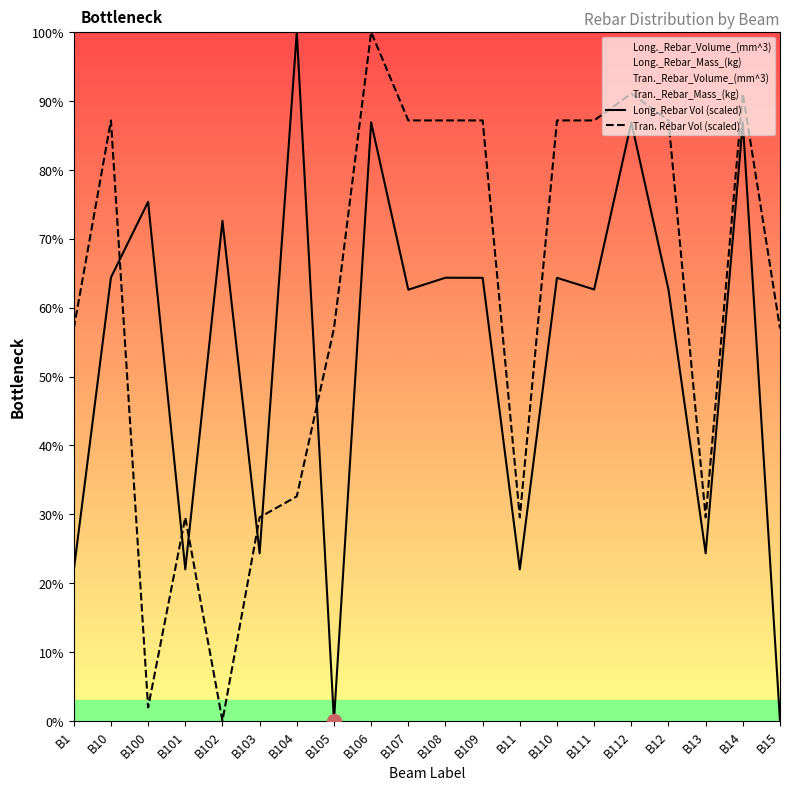

What is the sum of all Tran. Rebar Vol (scaled) values?

1216.1